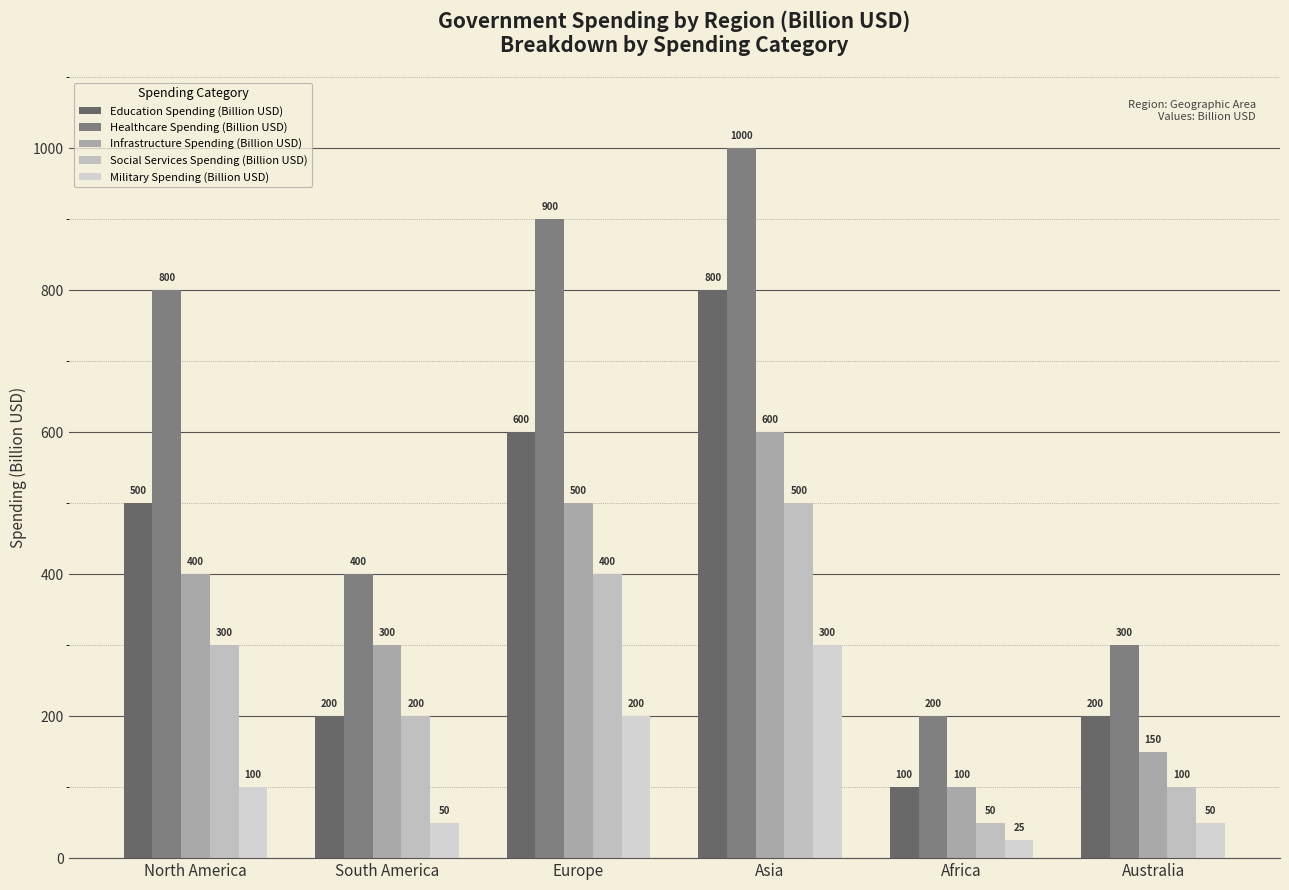

Is it true that Military Spending (Billion USD) equals 128 at Europe?

False